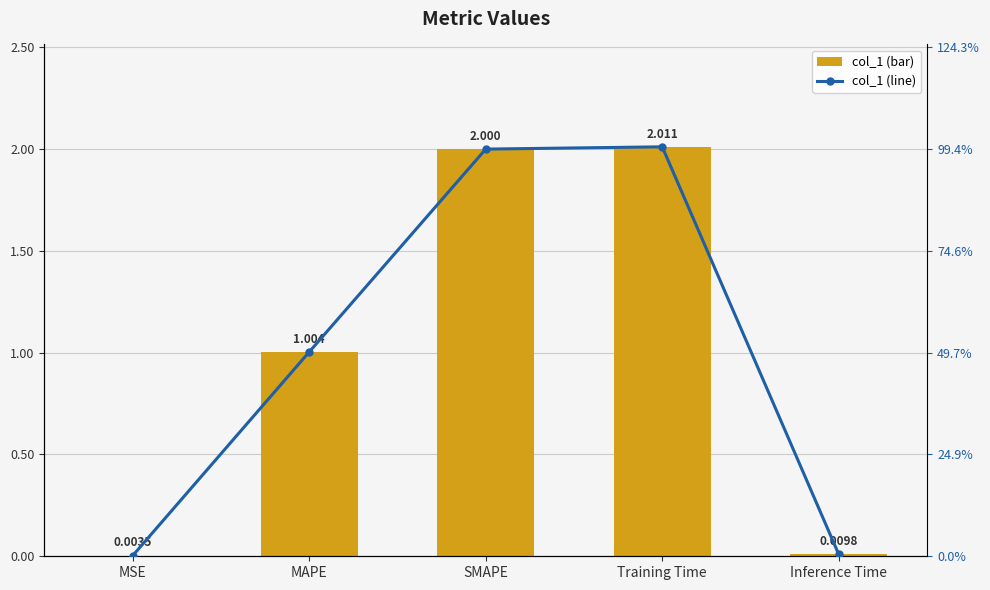

Which category has the lowest value in the col_1 (bar) series?

MSE